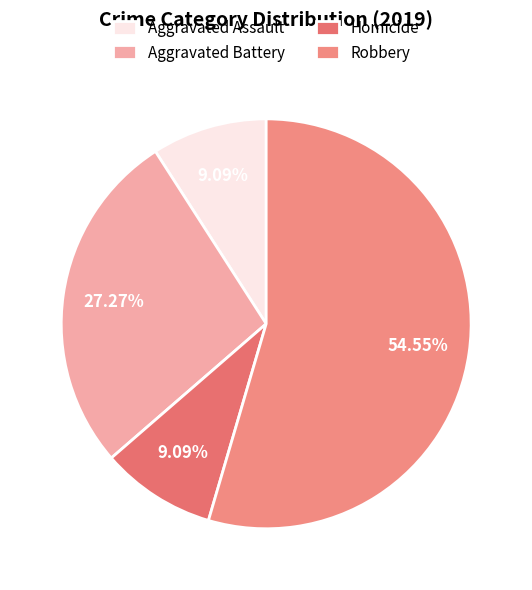

How many slices are in this pie chart?

4